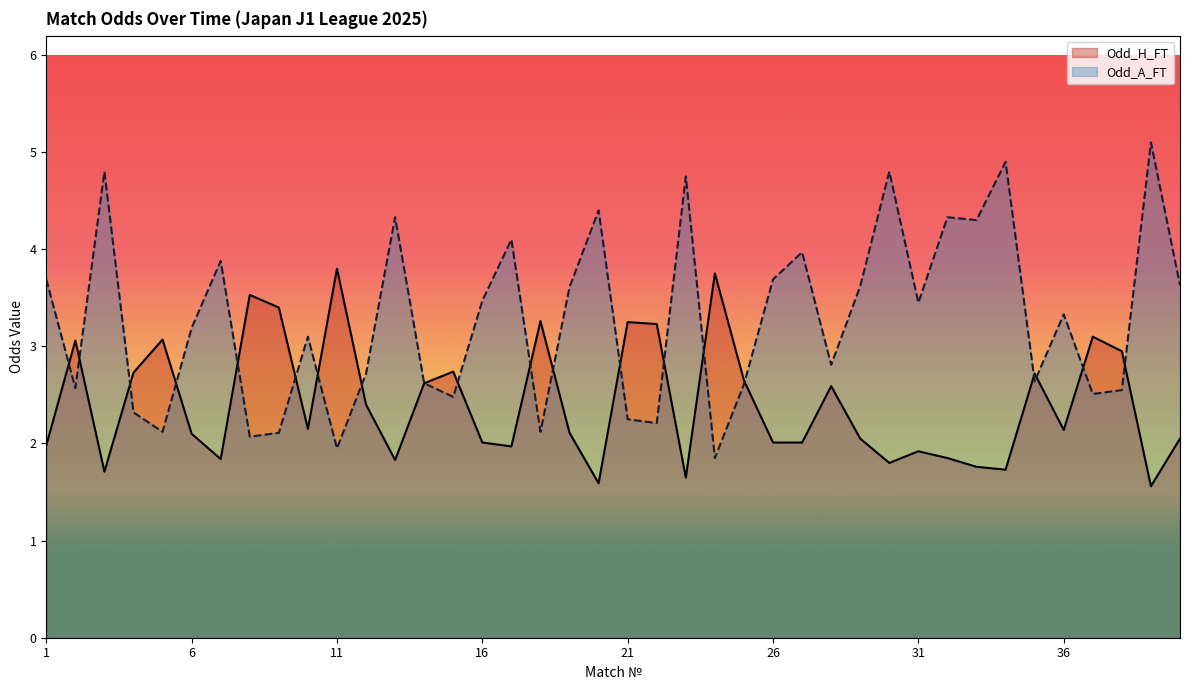

Which series ends up on top after the final intersection of Odd_H_FT and Odd_A_FT?

Odd_A_FT